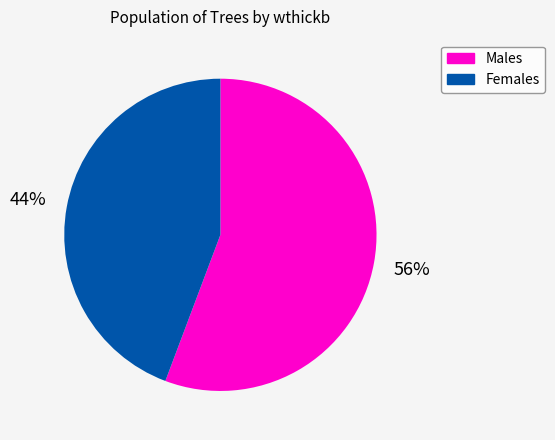

Which category has the biggest portion of the pie?

Males